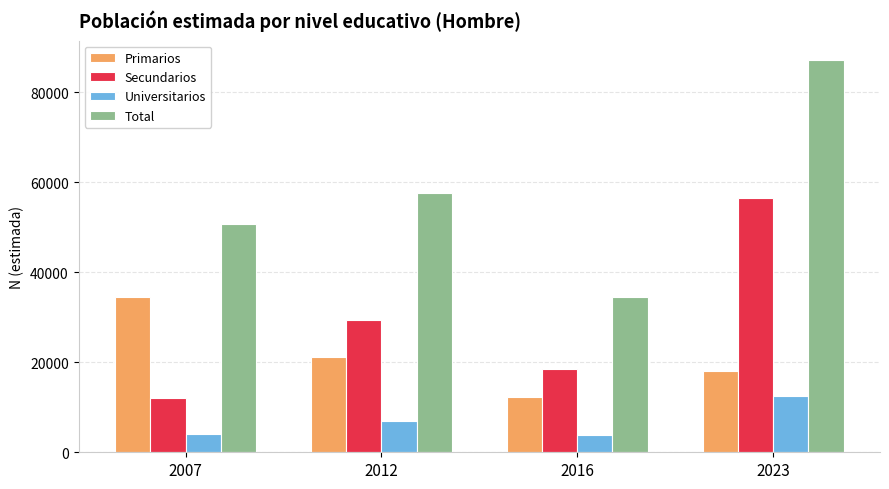

What is the difference between the second highest and minimum values in the Universitarios series?

3313